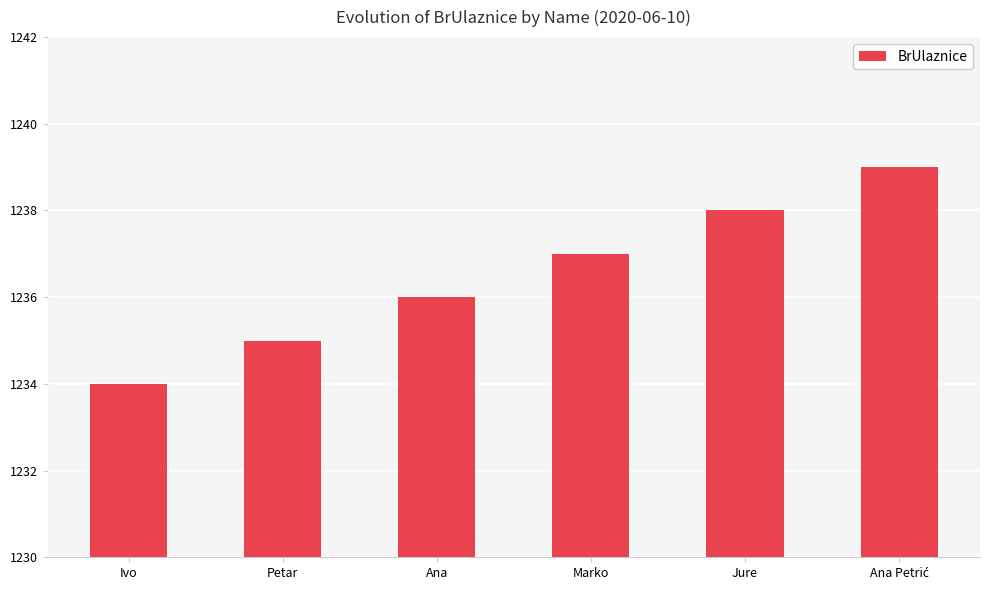

Approximately how many times larger is the value at Ivo compared to Marko?

1.0